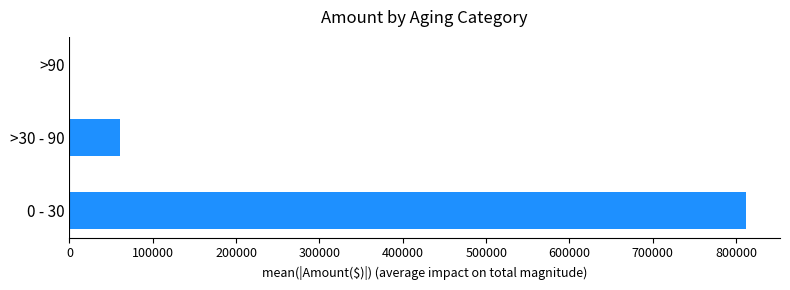

What is the maximum value shown in the chart?

812033.4